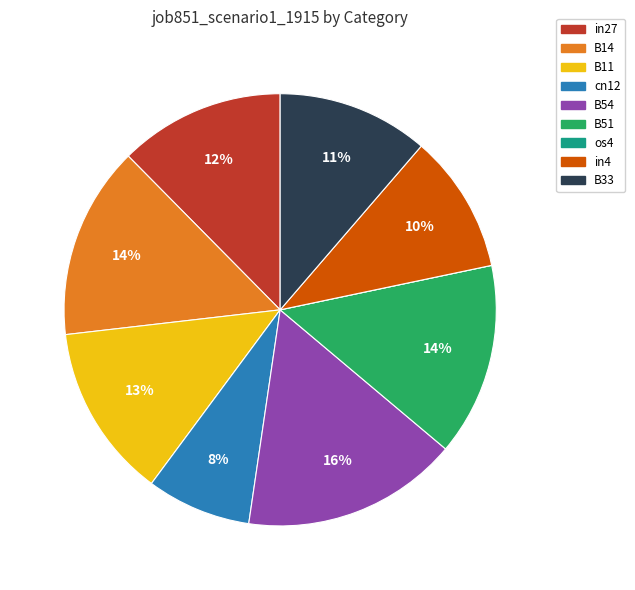

The in27 slice represents 23% of the pie. True or false?

False